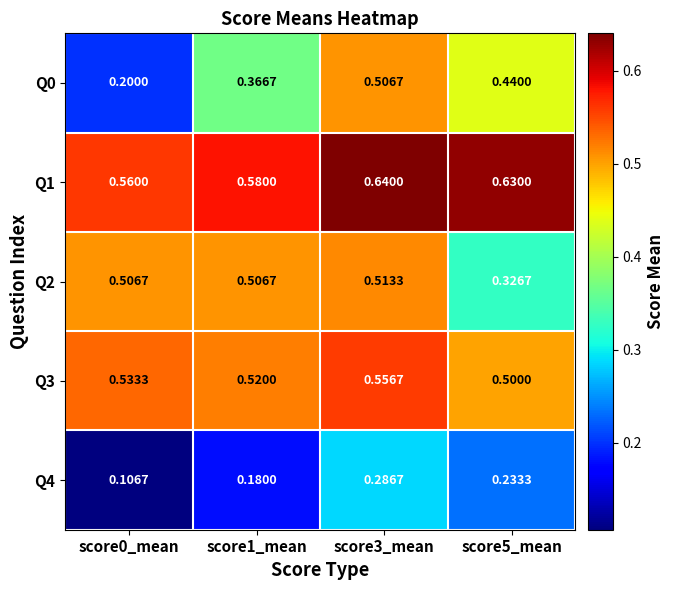

Which label corresponds to the smallest value in the chart?

score0_mean